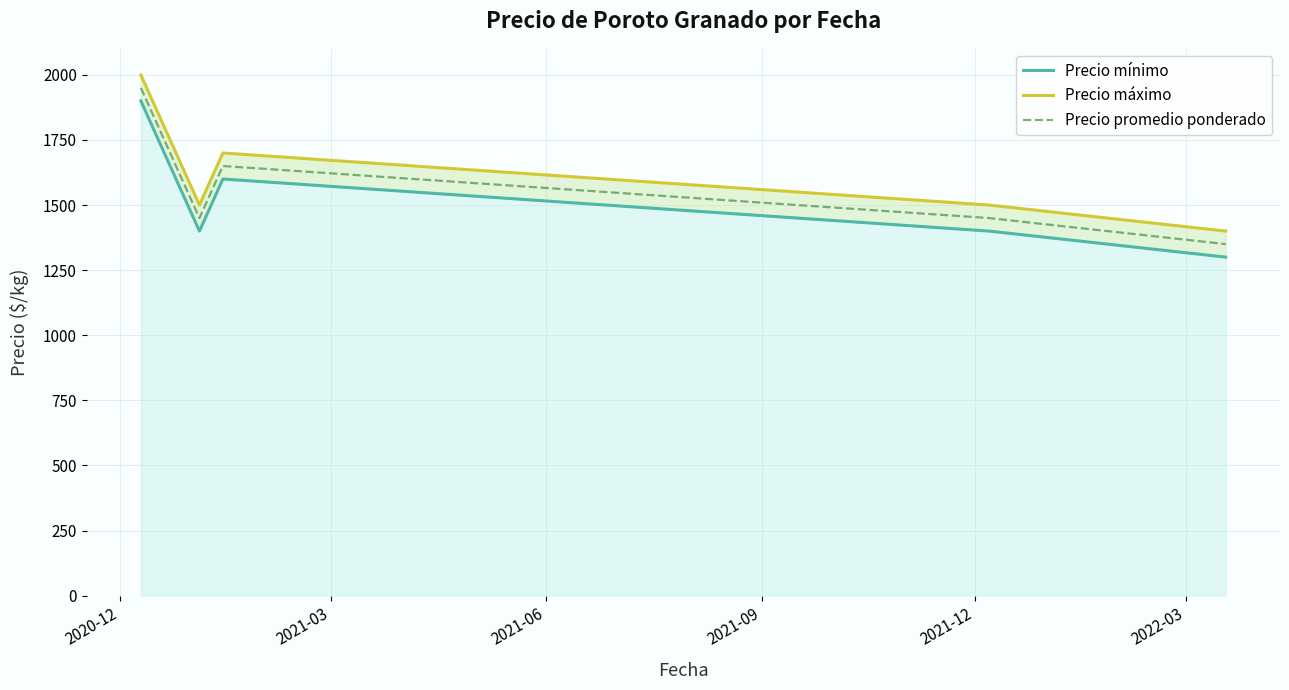

What is the maximum value shown in the chart?

2000